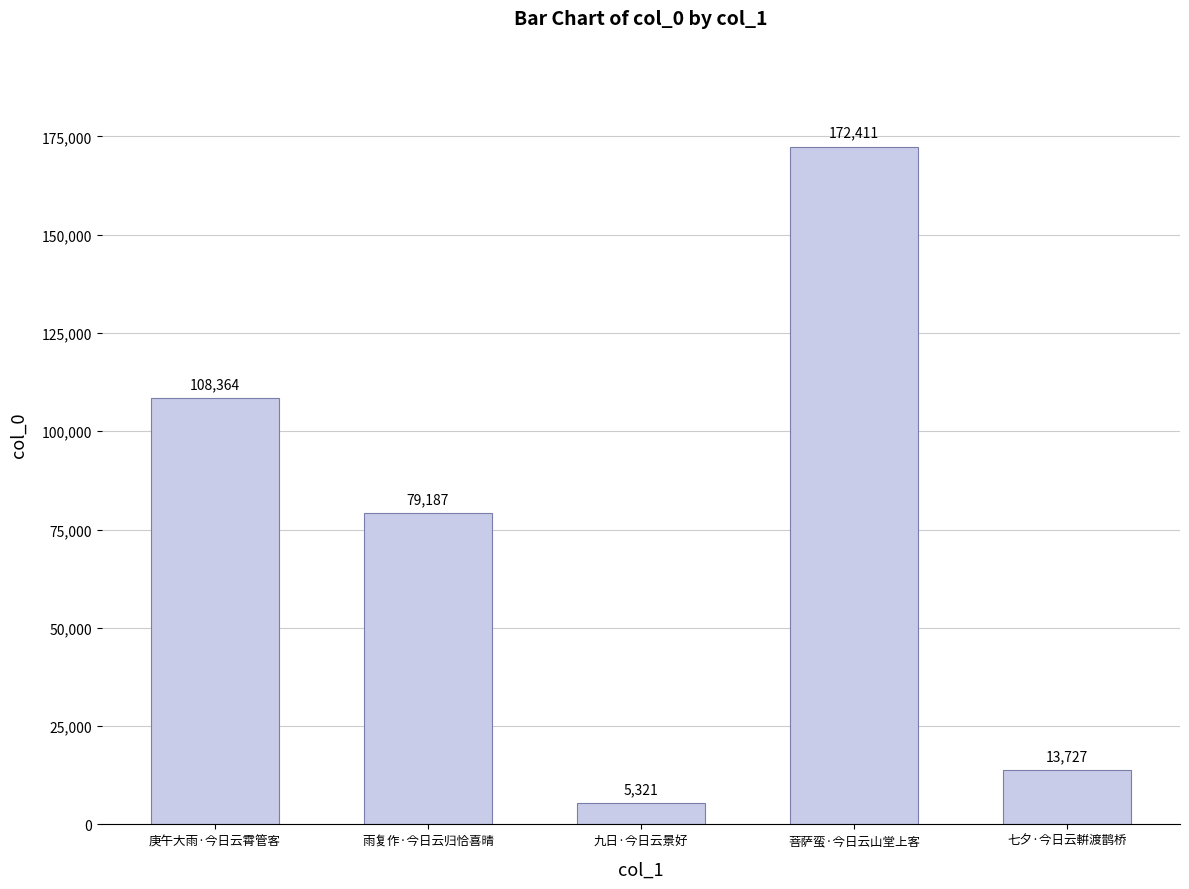

Does the chart contain stacked bars?

No